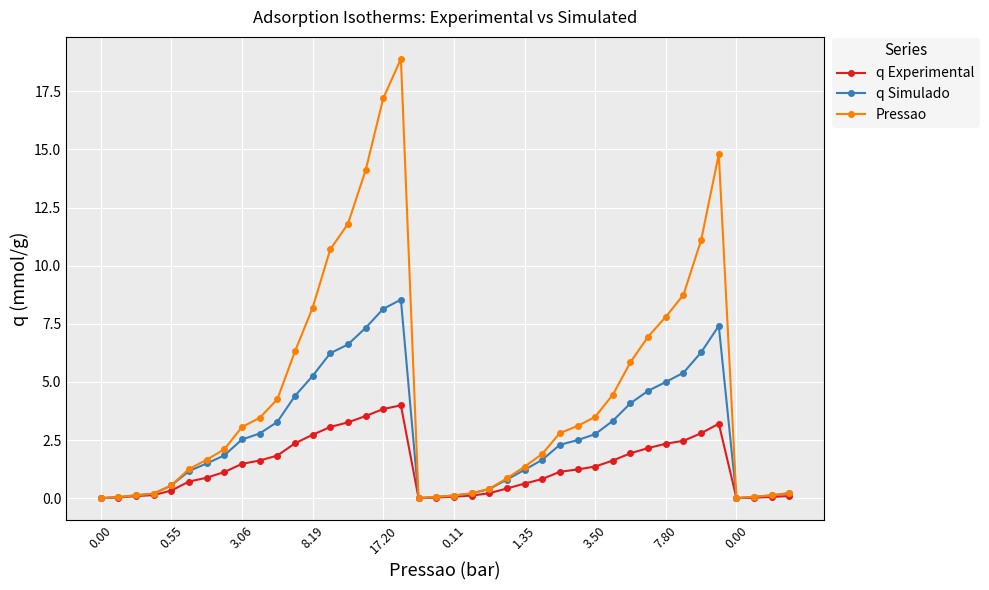

Is this an area chart (filled region under the line)?

No